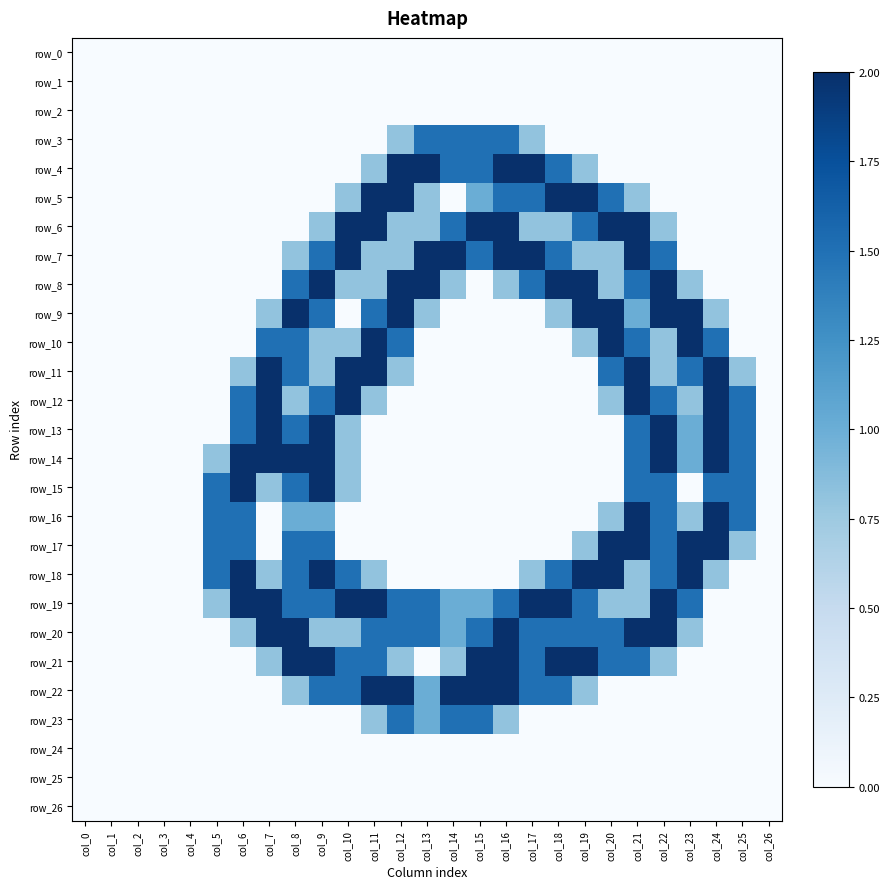

Reading left to right, list all the values displayed in this chart.

row_0: 0.0	0.0	0.0	0.0	0.0	0.0	0.0	0.0	0.0	0.0	0.0	0.0	0.0	0.0	0.0	0.0	0.0	0.0	0.0	0.0	0.0	0.0	0.0	0.0	0.0	0.0	0.0
row_1: 0.0	0.0	0.0	0.0	0.0	0.0	0.0	0.0	0.0	0.0	0.0	0.0	0.0	0.0	0.0	0.0	0.0	0.0	0.0	0.0	0.0	0.0	0.0	0.0	0.0	0.0	0.0
row_2: 0.0	0.0	0.0	0.0	0.0	0.0	0.0	0.0	0.0	0.0	0.0	0.0	0.0	0.0	0.0	0.0	0.0	0.0	0.0	0.0	0.0	0.0	0.0	0.0	0.0	0.0	0.0
row_3: 0.0	0.0	0.0	0.0	0.0	0.0	0.0	0.0	0.0	0.0	0.0	0.0	0.8	1.5	1.5	1.5	1.5	0.8	0.0	0.0	0.0	0.0	0.0	0.0	0.0	0.0	0.0
row_4: 0.0	0.0	0.0	0.0	0.0	0.0	0.0	0.0	0.0	0.0	0.0	0.8	2.0	2.0	1.5	1.5	2.0	2.0	1.5	0.8	0.0	0.0	0.0	0.0	0.0	0.0	0.0
row_5: 0.0	0.0	0.0	0.0	0.0	0.0	0.0	0.0	0.0	0.0	0.8	2.0	2.0	0.8	0.0	1.0	1.5	1.5	2.0	2.0	1.5	0.8	0.0	0.0	0.0	0.0	0.0
row_6: 0.0	0.0	0.0	0.0	0.0	0.0	0.0	0.0	0.0	0.8	2.0	2.0	0.8	0.8	1.5	2.0	2.0	0.8	0.8	1.5	2.0	2.0	0.8	0.0	0.0	0.0	0.0
row_7: 0.0	0.0	0.0	0.0	0.0	0.0	0.0	0.0	0.8	1.5	2.0	0.8	0.8	2.0	2.0	1.5	2.0	2.0	1.5	0.8	0.8	2.0	1.5	0.0	0.0	0.0	0.0
row_8: 0.0	0.0	0.0	0.0	0.0	0.0	0.0	0.0	1.5	2.0	0.8	0.8	2.0	2.0	0.8	0.0	0.8	1.5	2.0	2.0	0.8	1.5	2.0	0.8	0.0	0.0	0.0
row_9: 0.0	0.0	0.0	0.0	0.0	0.0	0.0	0.8	2.0	1.5	0.0	1.5	2.0	0.8	0.0	0.0	0.0	0.0	0.8	2.0	2.0	1.0	2.0	2.0	0.8	0.0	0.0
row_10: 0.0	0.0	0.0	0.0	0.0	0.0	0.0	1.5	1.5	0.8	0.8	2.0	1.5	0.0	0.0	0.0	0.0	0.0	0.0	0.8	2.0	1.5	0.8	2.0	1.5	0.0	0.0
row_11: 0.0	0.0	0.0	0.0	0.0	0.0	0.8	2.0	1.5	0.8	2.0	2.0	0.8	0.0	0.0	0.0	0.0	0.0	0.0	0.0	1.5	2.0	0.8	1.5	2.0	0.8	0.0
row_12: 0.0	0.0	0.0	0.0	0.0	0.0	1.5	2.0	0.8	1.5	2.0	0.8	0.0	0.0	0.0	0.0	0.0	0.0	0.0	0.0	0.8	2.0	1.5	0.8	2.0	1.5	0.0
row_13: 0.0	0.0	0.0	0.0	0.0	0.0	1.5	2.0	1.5	2.0	0.8	0.0	0.0	0.0	0.0	0.0	0.0	0.0	0.0	0.0	0.0	1.5	2.0	1.0	2.0	1.5	0.0
row_14: 0.0	0.0	0.0	0.0	0.0	0.8	2.0	2.0	2.0	2.0	0.8	0.0	0.0	0.0	0.0	0.0	0.0	0.0	0.0	0.0	0.0	1.5	2.0	1.0	2.0	1.5	0.0
row_15: 0.0	0.0	0.0	0.0	0.0	1.5	2.0	0.8	1.5	2.0	0.8	0.0	0.0	0.0	0.0	0.0	0.0	0.0	0.0	0.0	0.0	1.5	1.5	0.0	1.5	1.5	0.0
row_16: 0.0	0.0	0.0	0.0	0.0	1.5	1.5	0.0	1.0	1.0	0.0	0.0	0.0	0.0	0.0	0.0	0.0	0.0	0.0	0.0	0.8	2.0	1.5	0.8	2.0	1.5	0.0
row_17: 0.0	0.0	0.0	0.0	0.0	1.5	1.5	0.0	1.5	1.5	0.0	0.0	0.0	0.0	0.0	0.0	0.0	0.0	0.0	0.8	2.0	2.0	1.5	2.0	2.0	0.8	0.0
row_18: 0.0	0.0	0.0	0.0	0.0	1.5	2.0	0.8	1.5	2.0	1.5	0.8	0.0	0.0	0.0	0.0	0.0	0.8	1.5	2.0	2.0	0.8	1.5	2.0	0.8	0.0	0.0
row_19: 0.0	0.0	0.0	0.0	0.0	0.8	2.0	2.0	1.5	1.5	2.0	2.0	1.5	1.5	1.0	1.0	1.5	2.0	2.0	1.5	0.8	0.8	2.0	1.5	0.0	0.0	0.0
row_20: 0.0	0.0	0.0	0.0	0.0	0.0	0.8	2.0	2.0	0.8	0.8	1.5	1.5	1.5	1.0	1.5	2.0	1.5	1.5	1.5	1.5	2.0	2.0	0.8	0.0	0.0	0.0
row_21: 0.0	0.0	0.0	0.0	0.0	0.0	0.0	0.8	2.0	2.0	1.5	1.5	0.8	0.0	0.8	2.0	2.0	1.5	2.0	2.0	1.5	1.5	0.8	0.0	0.0	0.0	0.0
row_22: 0.0	0.0	0.0	0.0	0.0	0.0	0.0	0.0	0.8	1.5	1.5	2.0	2.0	1.0	2.0	2.0	2.0	1.5	1.5	0.8	0.0	0.0	0.0	0.0	0.0	0.0	0.0
row_23: 0.0	0.0	0.0	0.0	0.0	0.0	0.0	0.0	0.0	0.0	0.0	0.8	1.5	1.0	1.5	1.5	0.8	0.0	0.0	0.0	0.0	0.0	0.0	0.0	0.0	0.0	0.0
row_24: 0.0	0.0	0.0	0.0	0.0	0.0	0.0	0.0	0.0	0.0	0.0	0.0	0.0	0.0	0.0	0.0	0.0	0.0	0.0	0.0	0.0	0.0	0.0	0.0	0.0	0.0	0.0
row_25: 0.0	0.0	0.0	0.0	0.0	0.0	0.0	0.0	0.0	0.0	0.0	0.0	0.0	0.0	0.0	0.0	0.0	0.0	0.0	0.0	0.0	0.0	0.0	0.0	0.0	0.0	0.0
row_26: 0.0	0.0	0.0	0.0	0.0	0.0	0.0	0.0	0.0	0.0	0.0	0.0	0.0	0.0	0.0	0.0	0.0	0.0	0.0	0.0	0.0	0.0	0.0	0.0	0.0	0.0	0.0